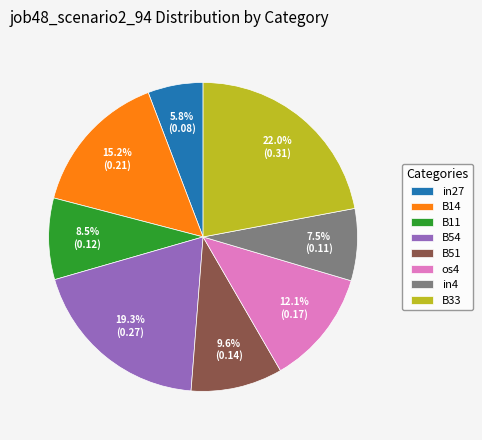

How much of the chart is everything except B11?

91.5%